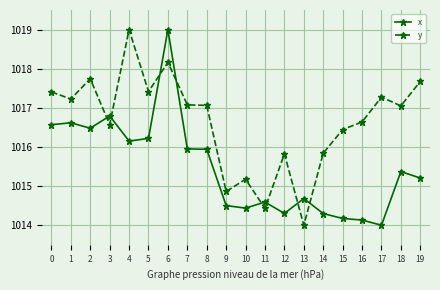

Rank the series by their average value, from highest to lowest.

y, x